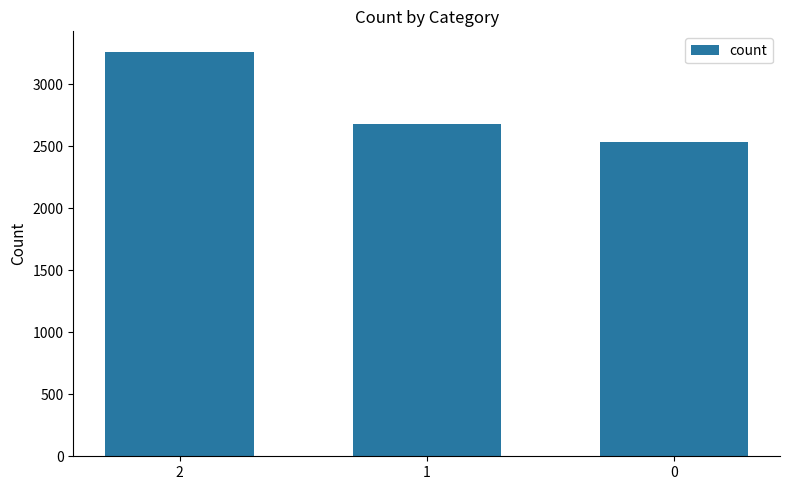

Rank the categories by value from lowest to highest.

0, 1, 2